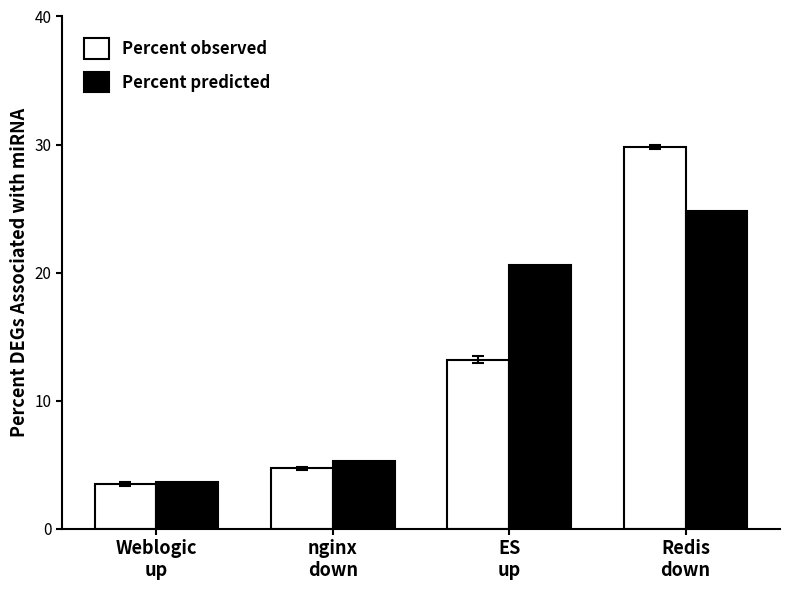

Reading right to left, extract all data points from this chart.

Percent observed: Redis
down=29.8	ES
up=13.2	nginx
down=4.7	Weblogic
up=3.5
Percent predicted: Redis
down=24.8	ES
up=20.6	nginx
down=5.3	Weblogic
up=3.6